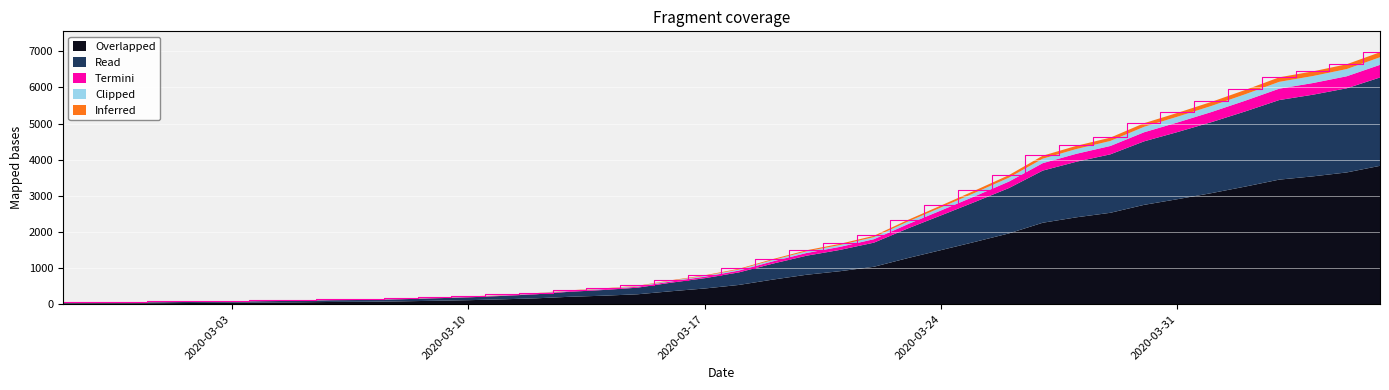

Reading left to right, transcribe all the data shown in this chart.

2020-02-27=64.0	2020-02-28=68.0	2020-02-29=69.0	2020-03-01=76.0	2020-03-02=87.0	2020-03-03=95.0	2020-03-04=108.0	2020-03-05=119.0	2020-03-06=138.0	2020-03-07=146.0	2020-03-08=167.0	2020-03-09=197.0	2020-03-10=226.0	2020-03-11=269.0	2020-03-12=320.0	2020-03-13=398.0	2020-03-14=452.0	2020-03-15=523.0	2020-03-16=677.0	2020-03-17=816.0	2020-03-18=993.0	2020-03-19=1261.0	2020-03-20=1505.0	2020-03-21=1686.0	2020-03-22=1908.0	2020-03-23=2344.0	2020-03-24=2752.0	2020-03-25=3165.0	2020-03-26=3589.0	2020-03-27=4125.0	2020-03-28=4399.0	2020-03-29=4625.0	2020-03-30=5025.0	2020-03-31=5314.0	2020-04-01=5617.0	2020-04-02=5947.0	2020-04-03=6295.0	2020-04-04=6460.0	2020-04-05=6657.0	2020-04-06=6995.0